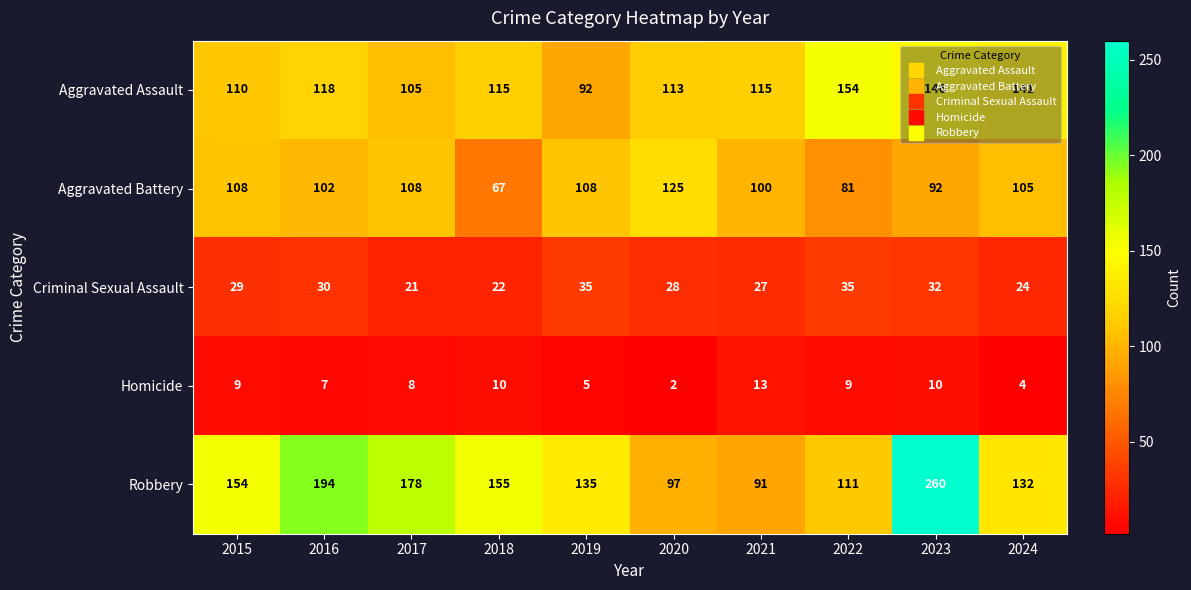

How many series are shown in this chart?

5